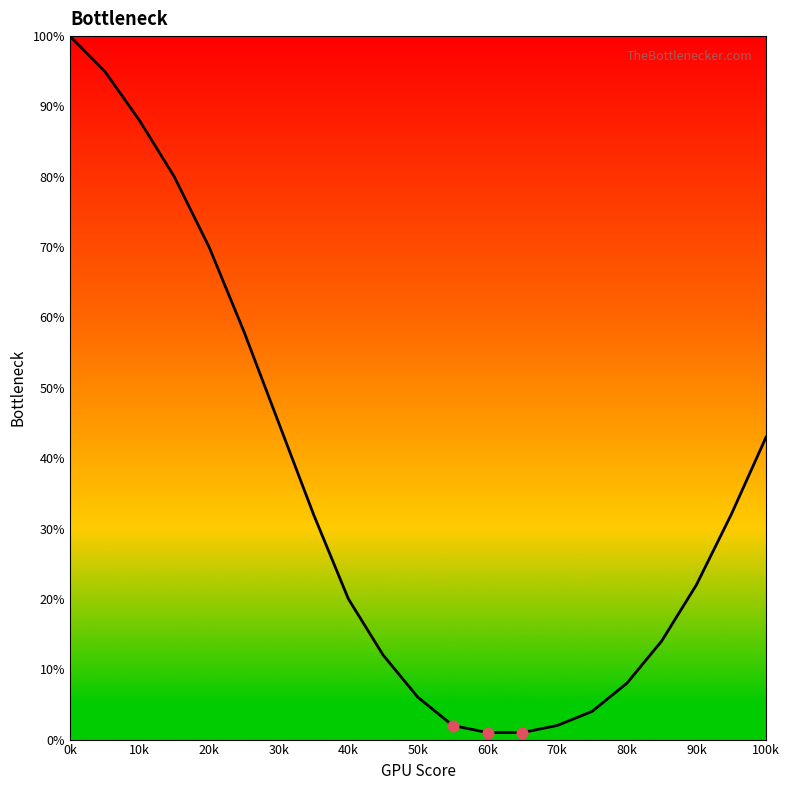

What is the greatest value displayed?

100